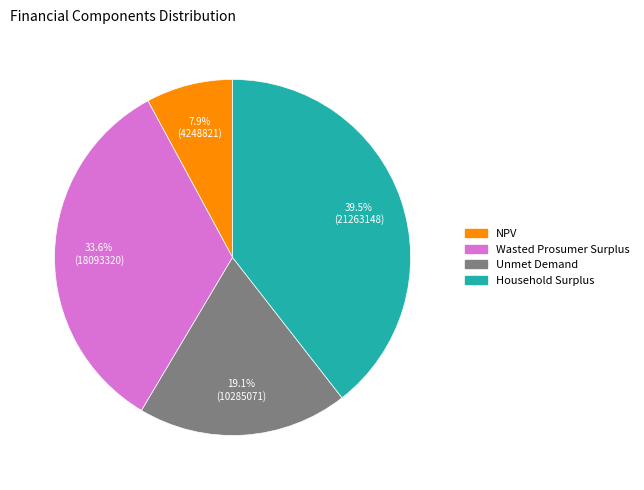

Between Household Surplus and Wasted Prosumer Surplus, which is larger?

Household Surplus